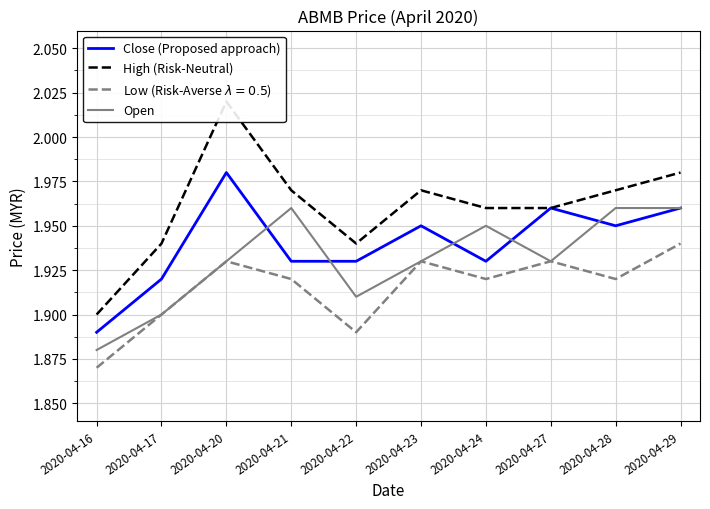

At which category does the chart reach its minimum across all series?

2020-04-16